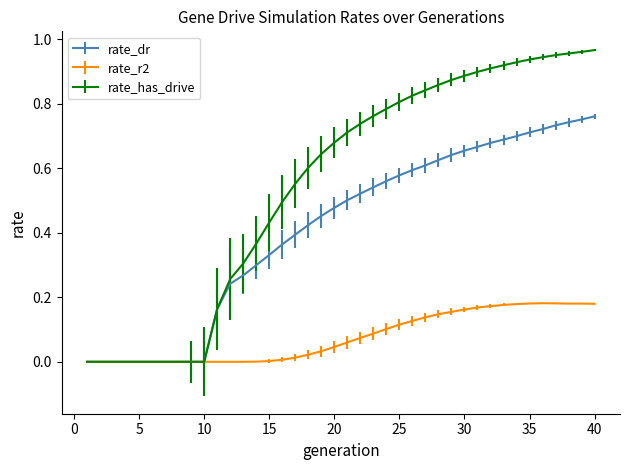

Which series has the largest range (max minus min)?

rate_has_drive